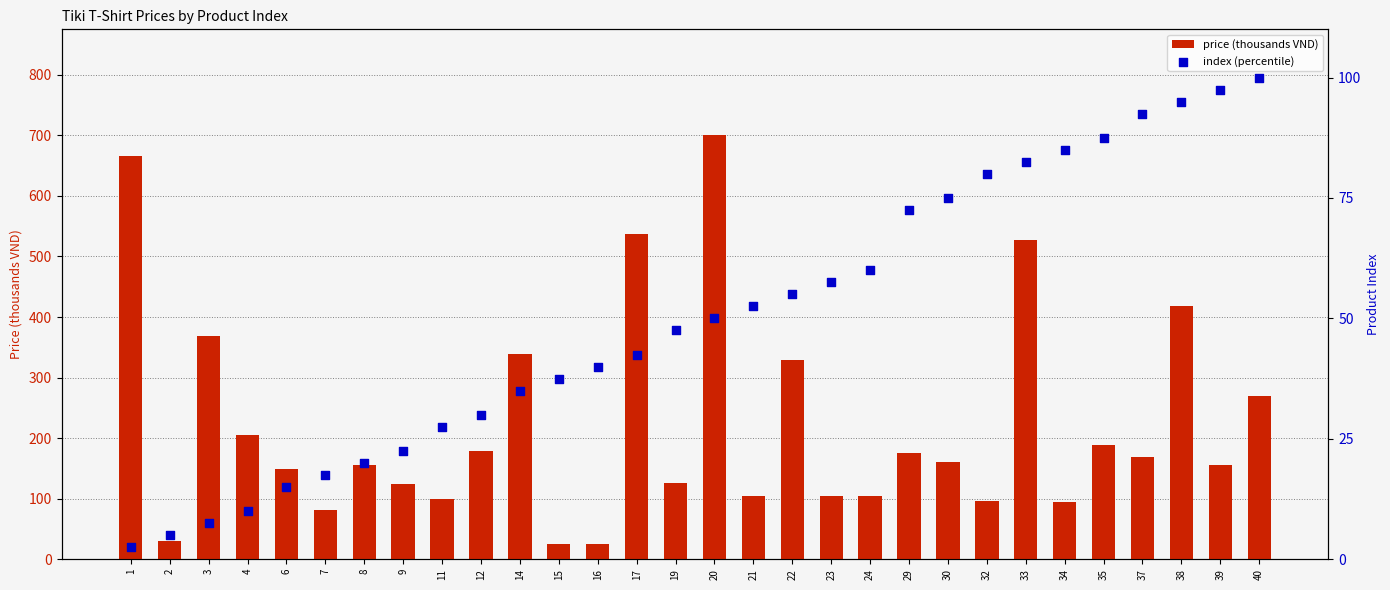

Which series has the largest total across all categories?

price (thousands VND)